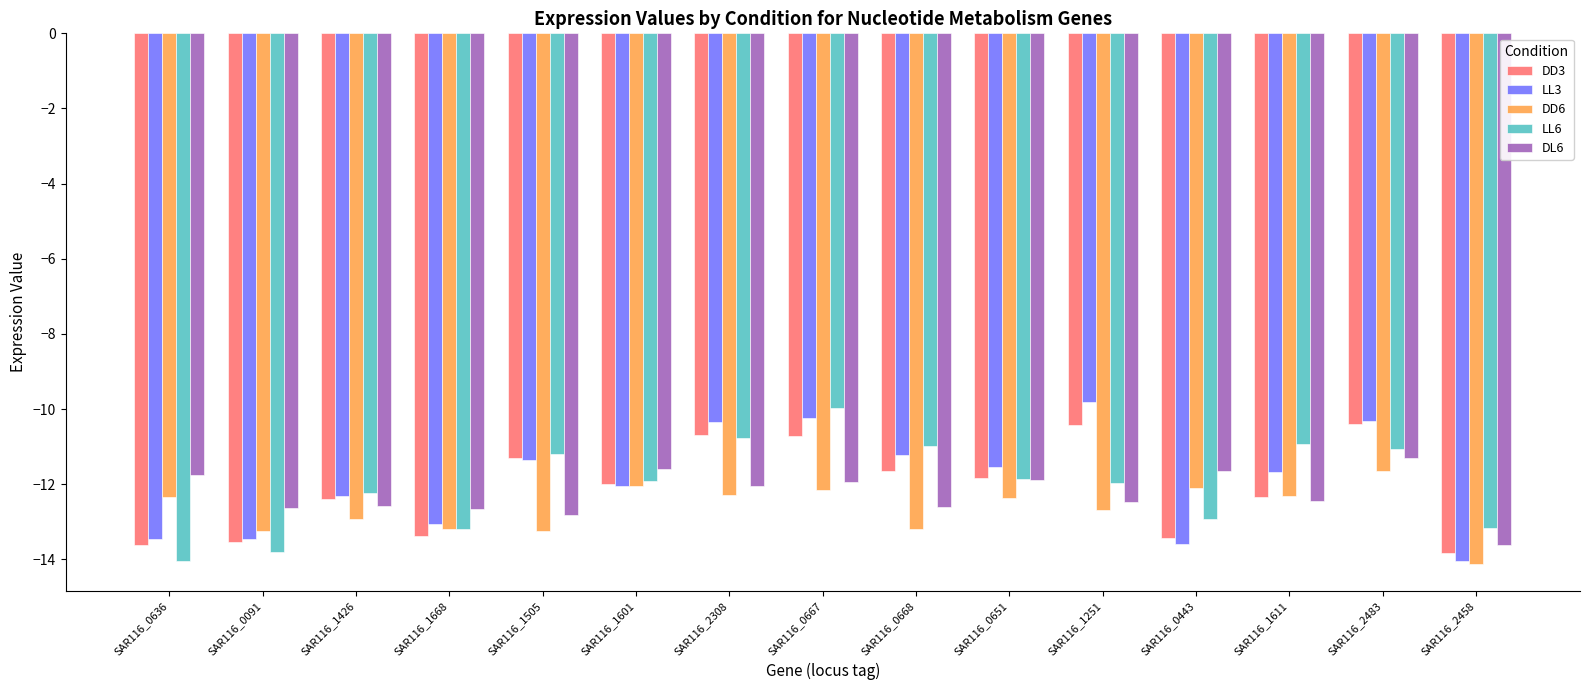

Which series changed the most between SAR116_1426 and SAR116_1251?

LL3